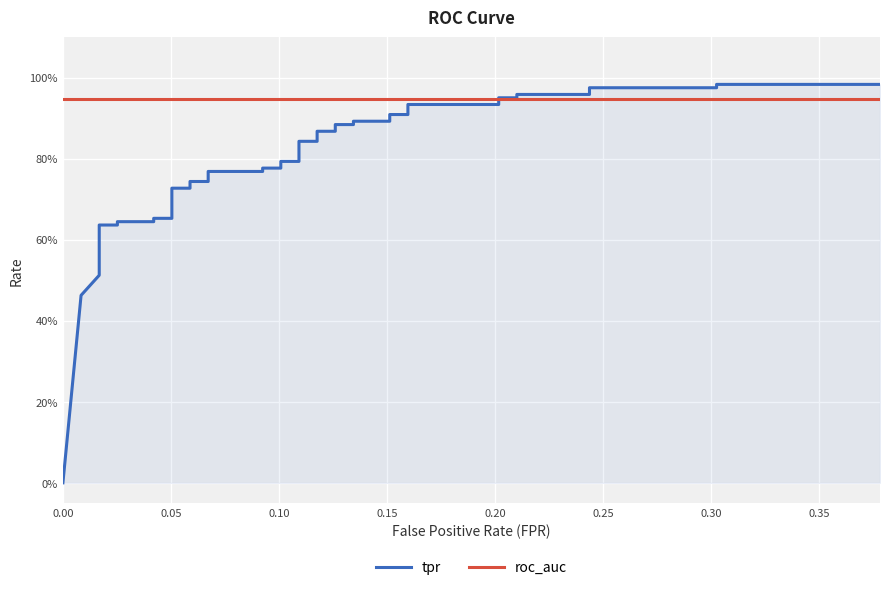

What is the difference between the second highest and minimum values in the tpr series?

1.0